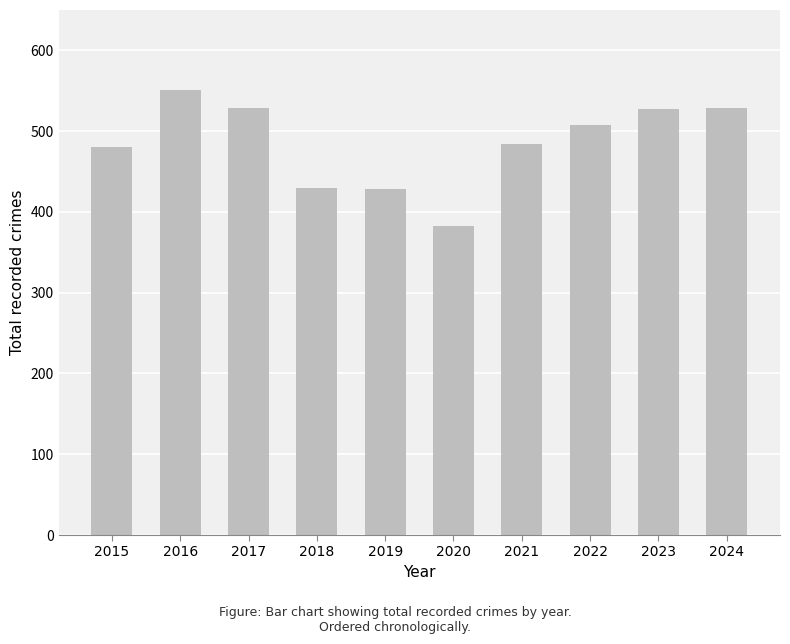

True or false: the data shows 789 at 2017.

False